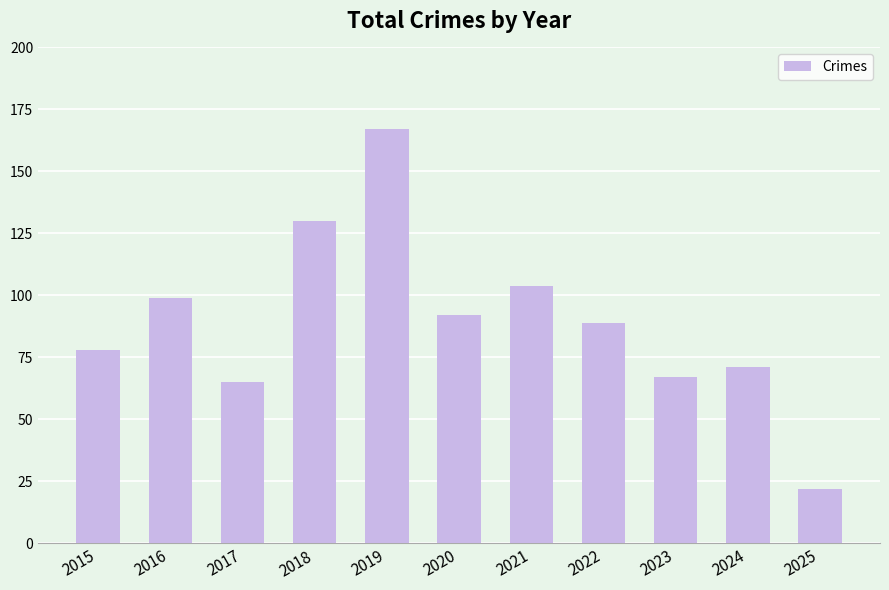

Does the chart contain any negative values?

No